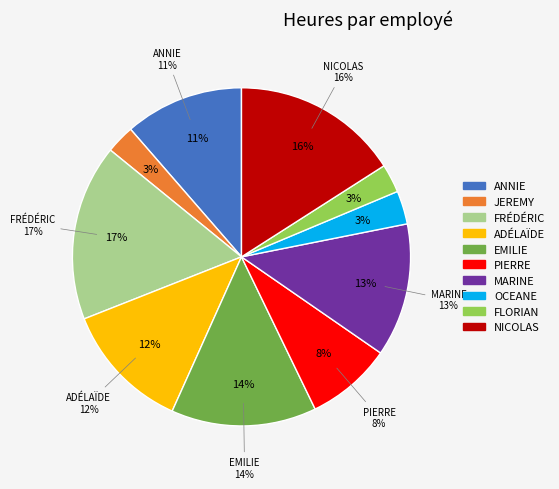

To the nearest percent, what is the difference between the ANNIE and PIERRE slice percentages?

3%